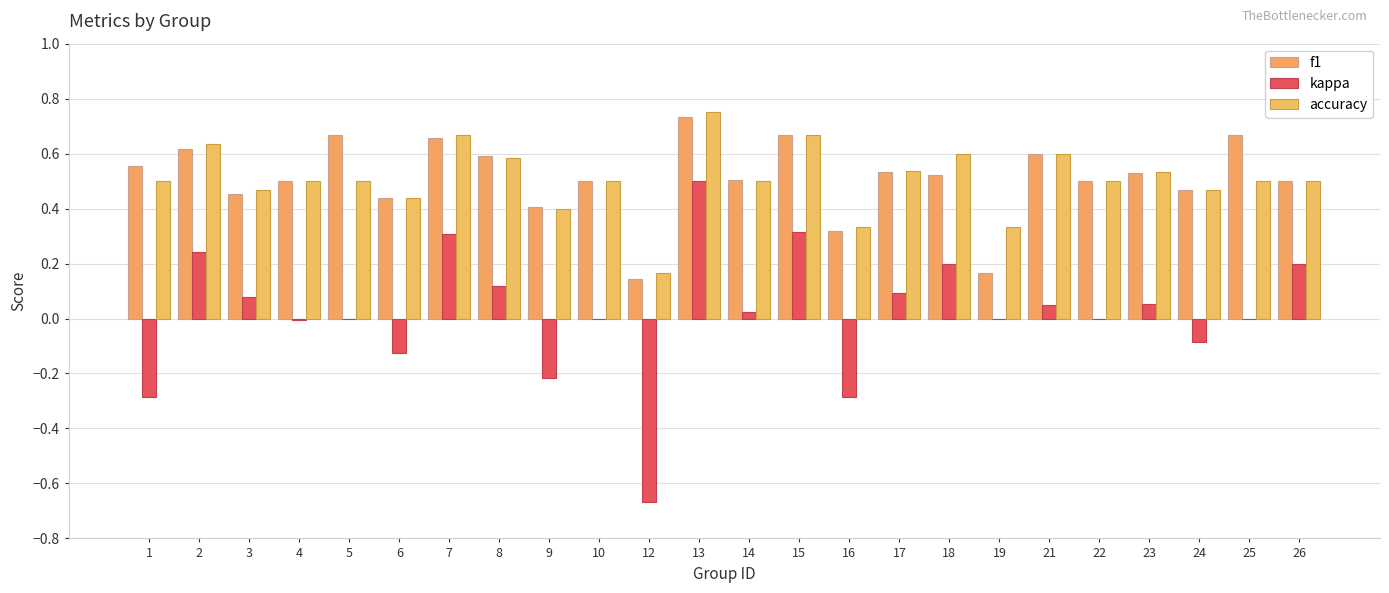

How many accuracy values are between 0 and 1?

24